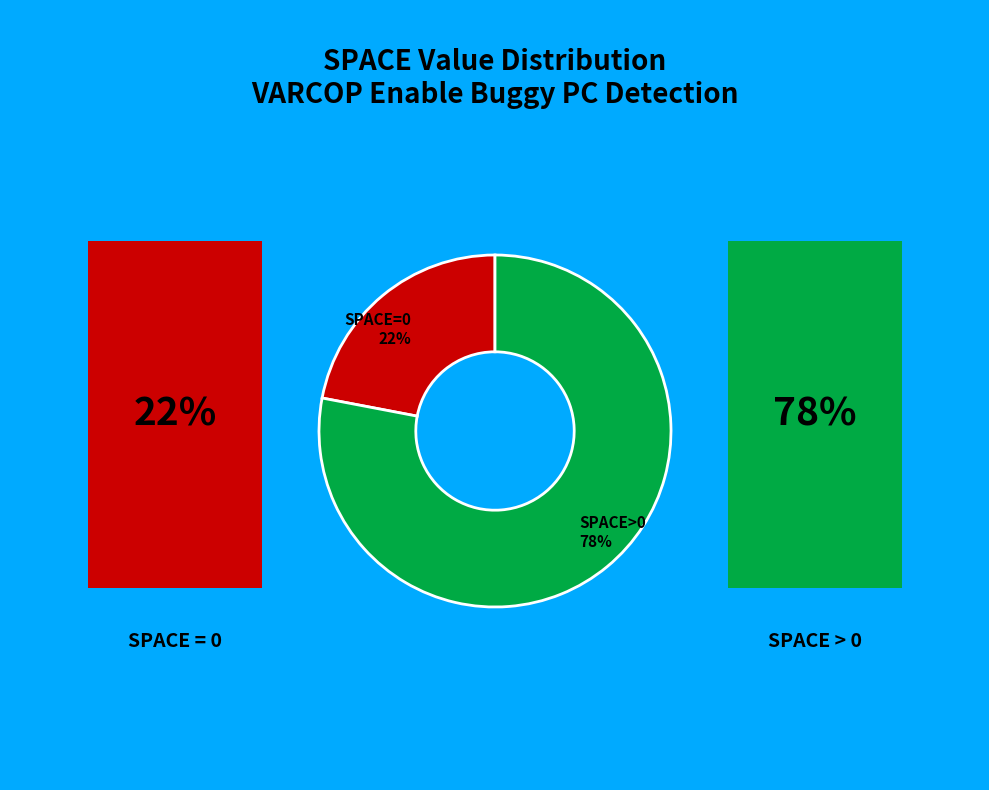

True or false: SPACE>0 78% accounts for 78% of the total.

True